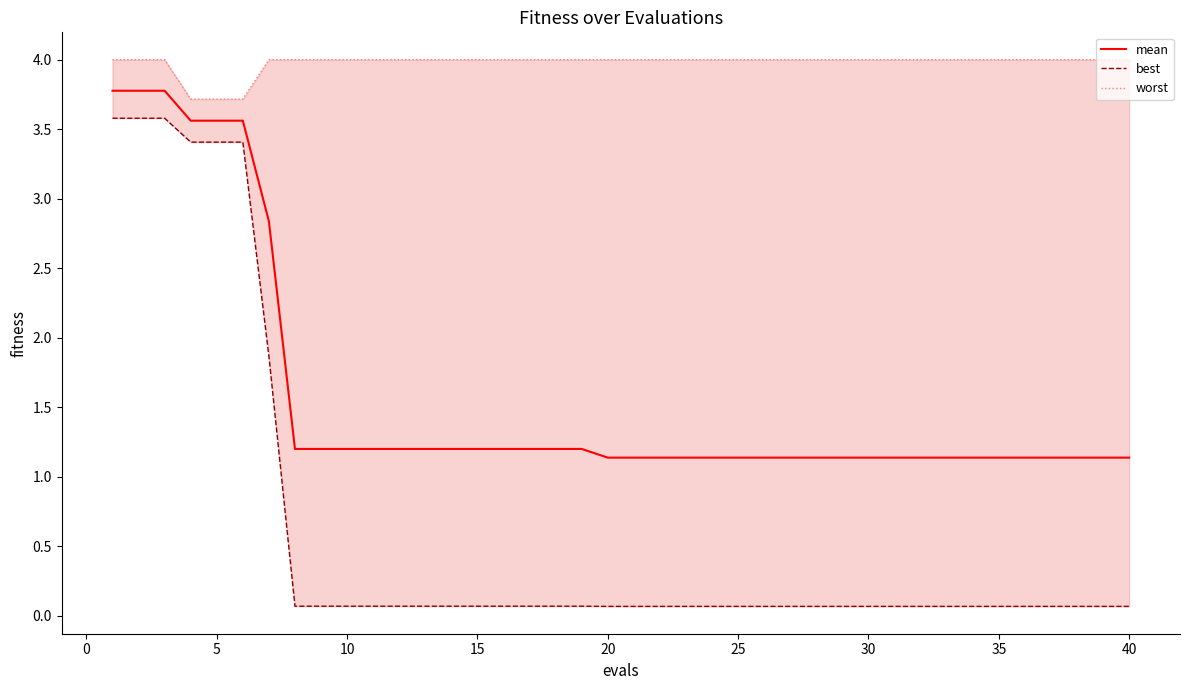

True or false: worst and best intersect in this chart.

False